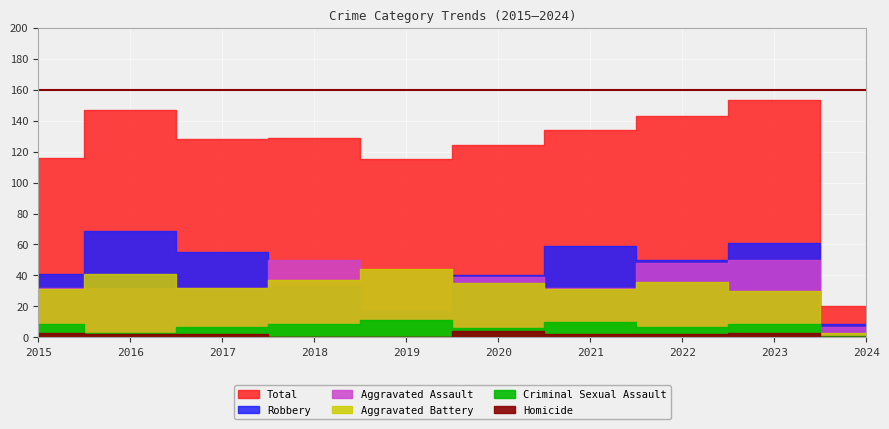

Reading left to right, extract all data points from this chart.

Aggravated Assault: 2015=32	2016=32	2017=32	2018=50	2019=43	2020=39	2021=32	2022=48	2023=50	2024=7
Aggravated Battery: 2015=31	2016=41	2017=32	2018=37	2019=44	2020=35	2021=31	2022=36	2023=30	2024=3
Criminal Sexual Assault: 2015=9	2016=3	2017=7	2018=9	2019=11	2020=6	2021=10	2022=7	2023=9	2024=1
Robbery: 2015=41	2016=69	2017=55	2018=33	2019=17	2020=40	2021=59	2022=50	2023=61	2024=9
Total: 2015=116	2016=147	2017=128	2018=129	2019=115	2020=124	2021=134	2022=143	2023=153	2024=20
Homicide: 2015=3	2016=2	2017=2	2018=0	2019=0	2020=4	2021=2	2022=2	2023=3	2024=0